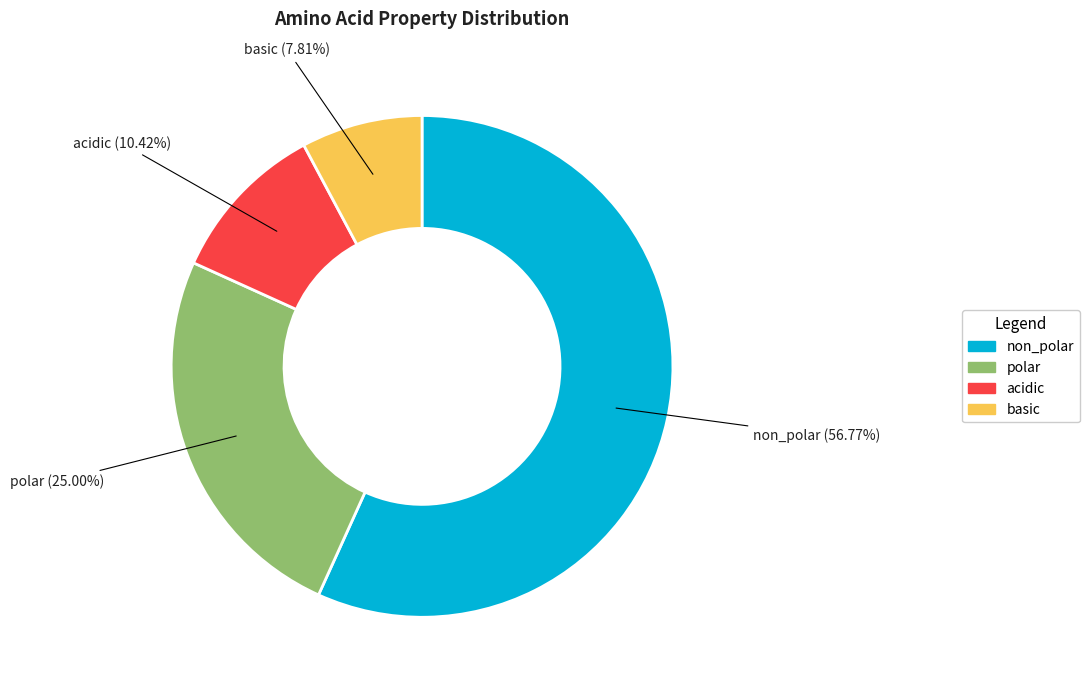

What is the total percentage of non_polar and basic?

64.6%